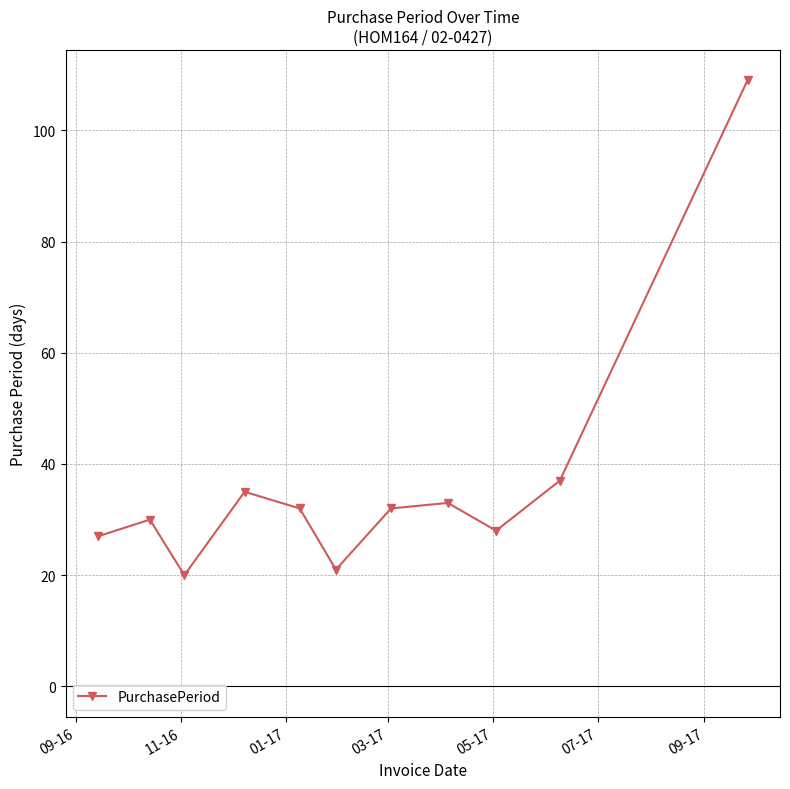

How many lines are shown in the chart?

1